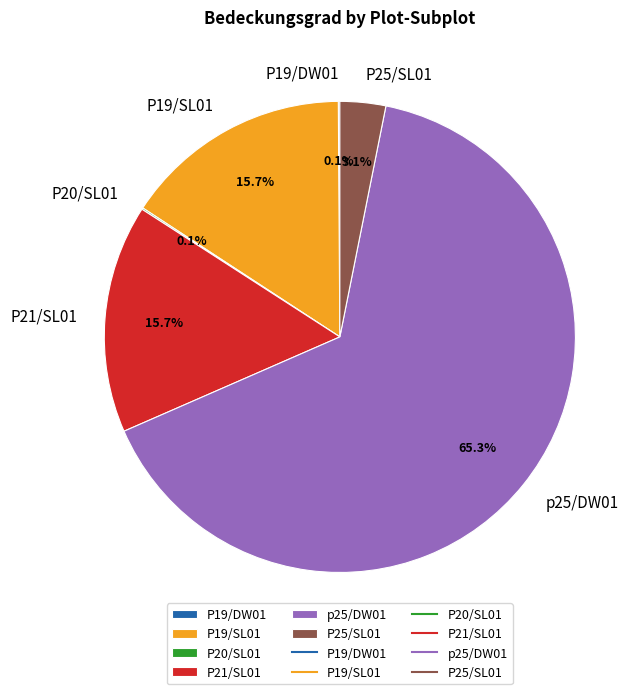

Which category has the biggest portion of the pie?

p25/DW01